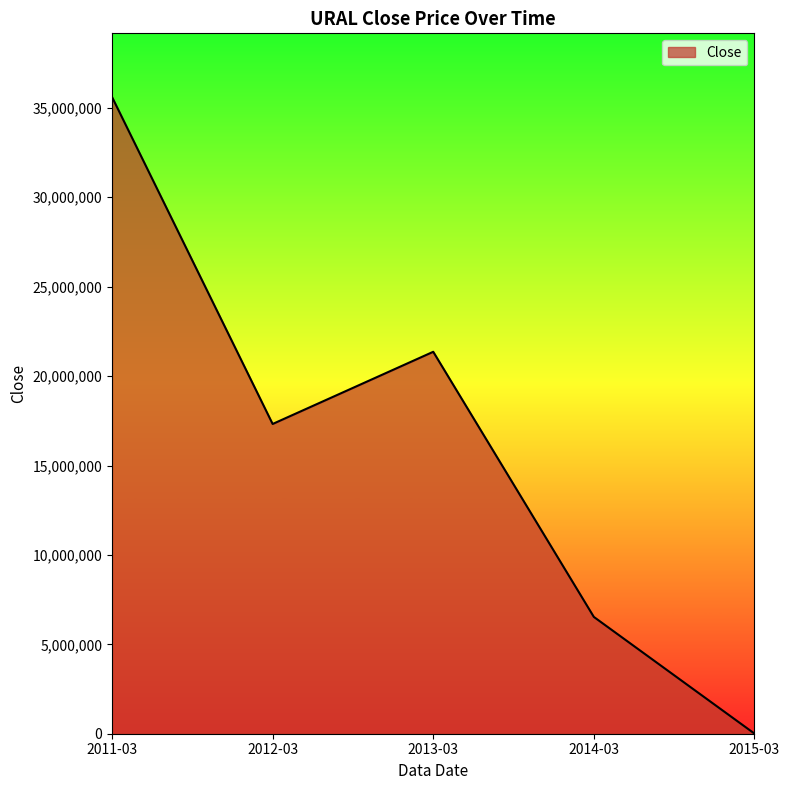

What is the greatest value displayed?

35608695.7